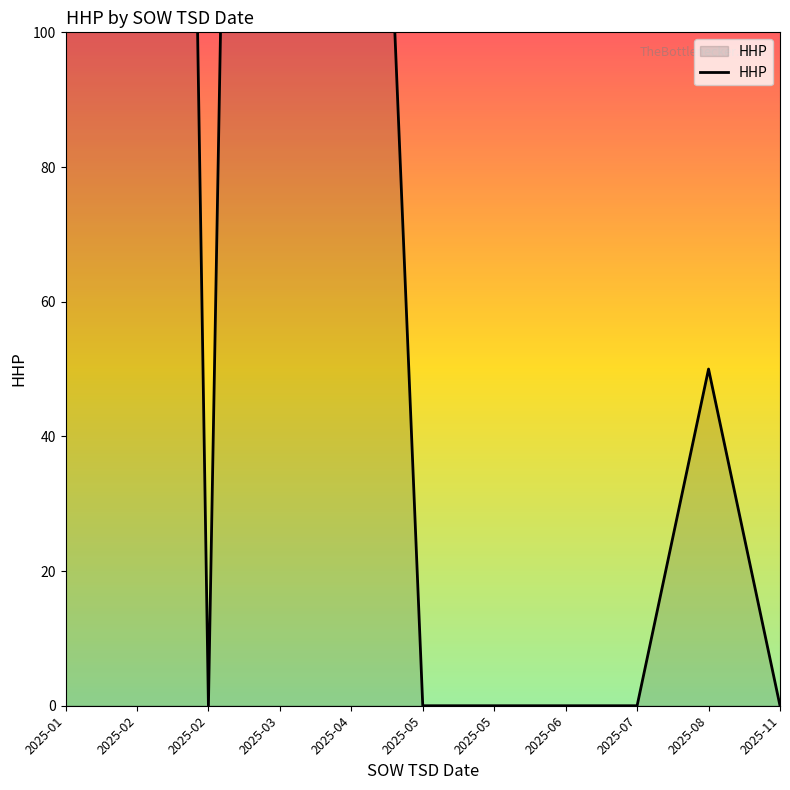

What is the change in value from 2025-04 to 2025-05?

-256